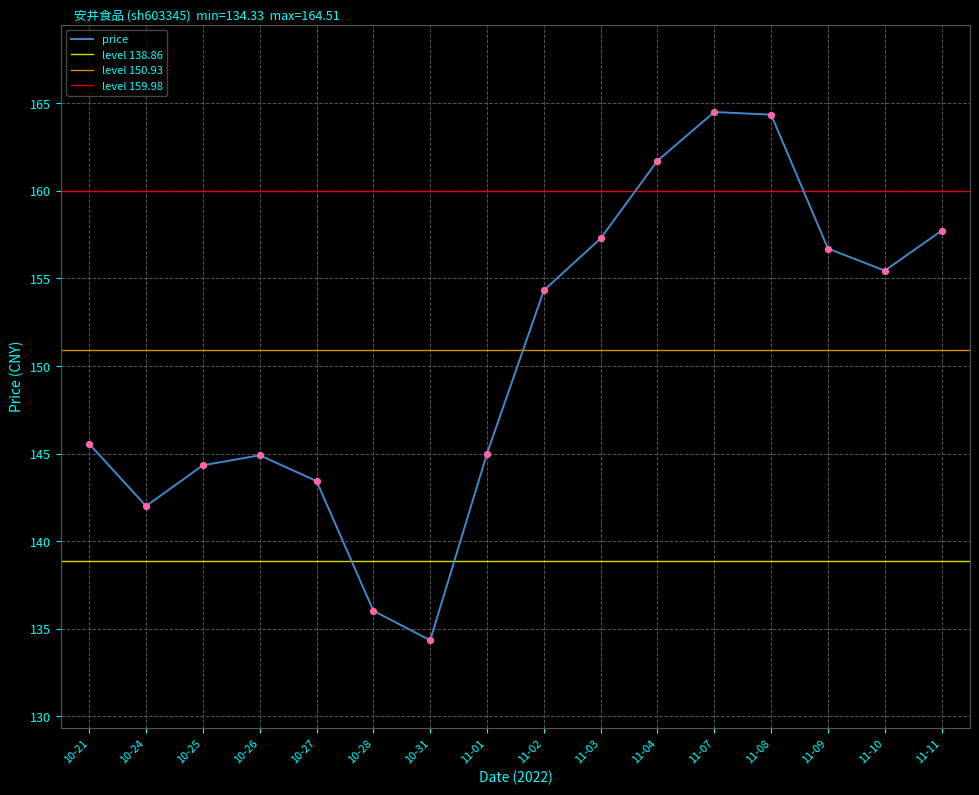

What is the change in value from 11-02 to 11-07?

+10.2